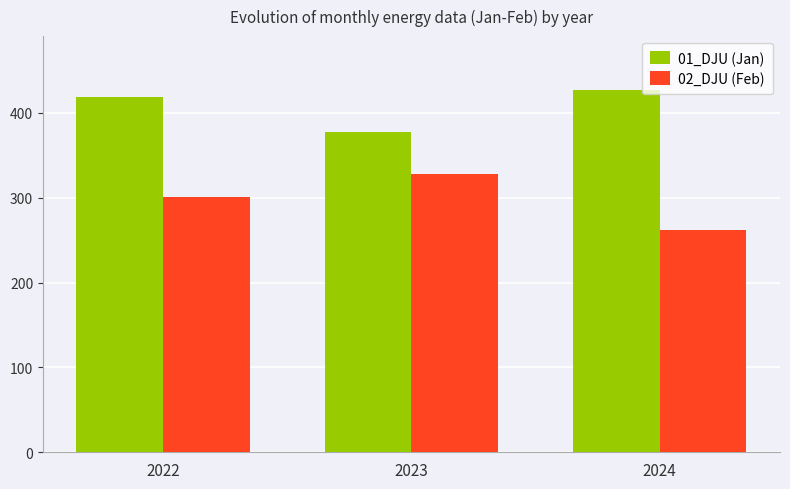

What is the average value of the 01_DJU (Jan) series?

407.7